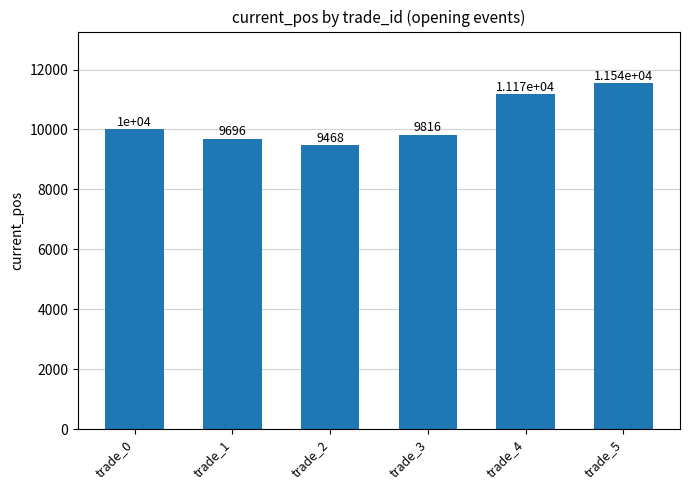

Rank the categories by value from lowest to highest.

trade_2, trade_1, trade_3, trade_0, trade_4, trade_5